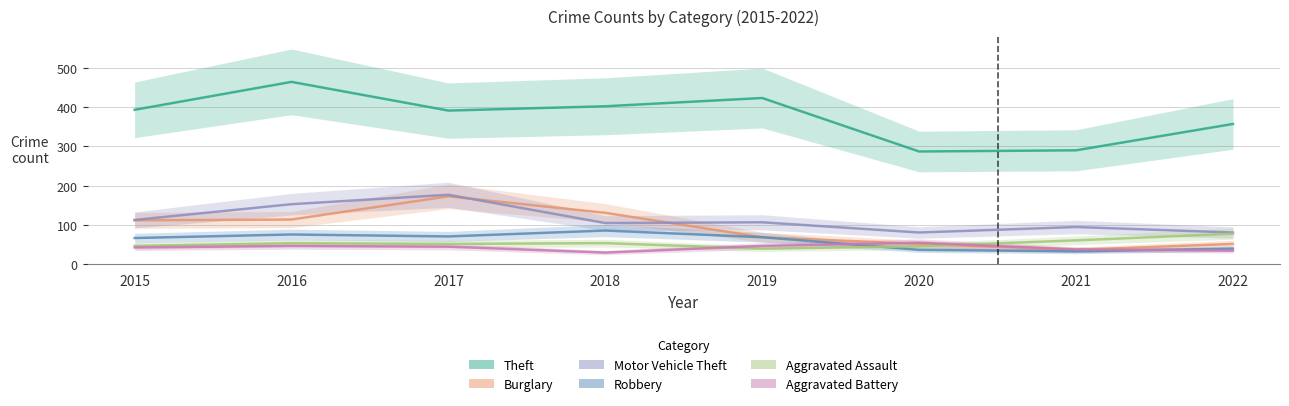

Rank the series by their maximum value, from highest to lowest.

Theft, Motor Vehicle Theft, Burglary, Robbery, Aggravated Assault, Aggravated Battery